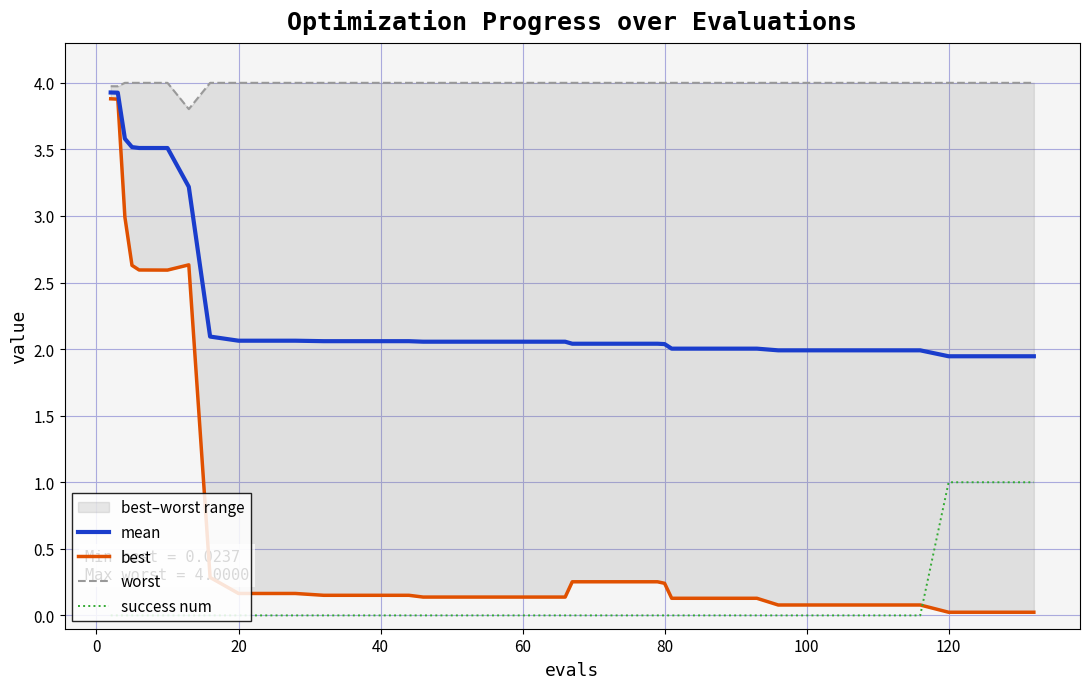

List the series in order of their peak value, lowest first.

success num, best, mean, worst